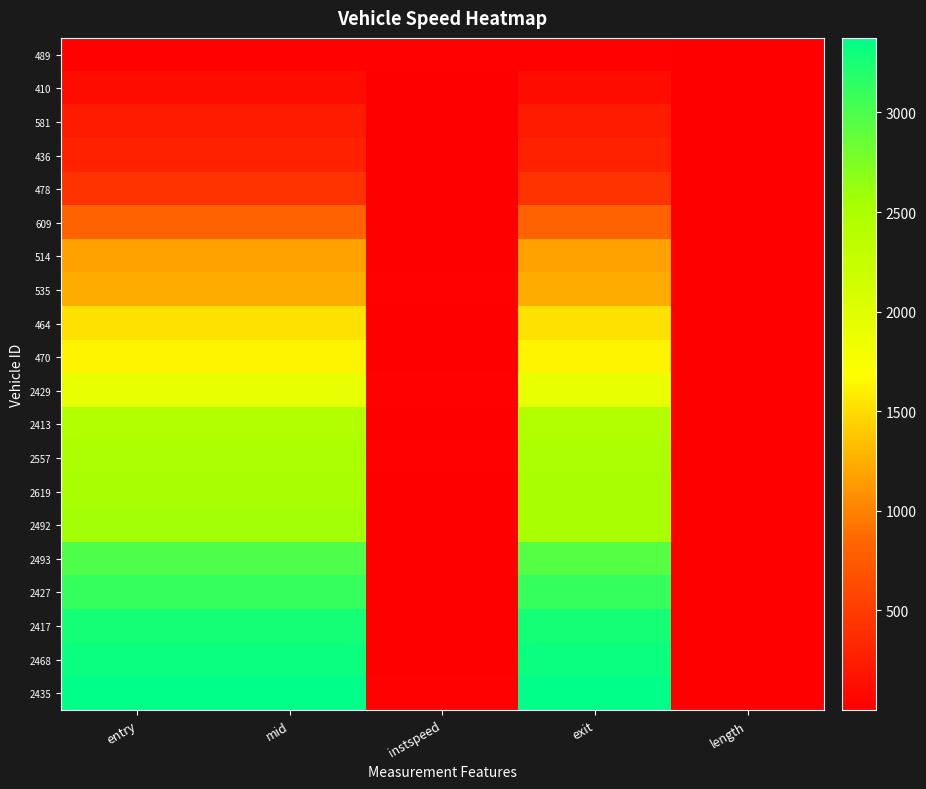

At length, list the series in order from largest to smallest.

489, 410, 581, 436, 478, 609, 514, 535, 464, 470, 2429, 2413, 2557, 2619, 2492, 2493, 2427, 2417, 2468, 2435